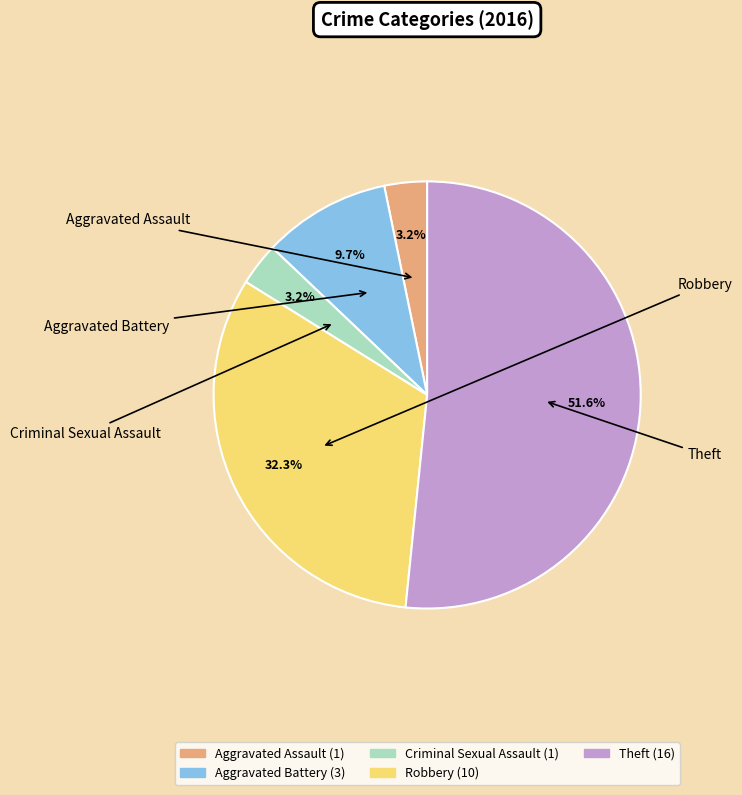

Count the number of slices in the pie.

5